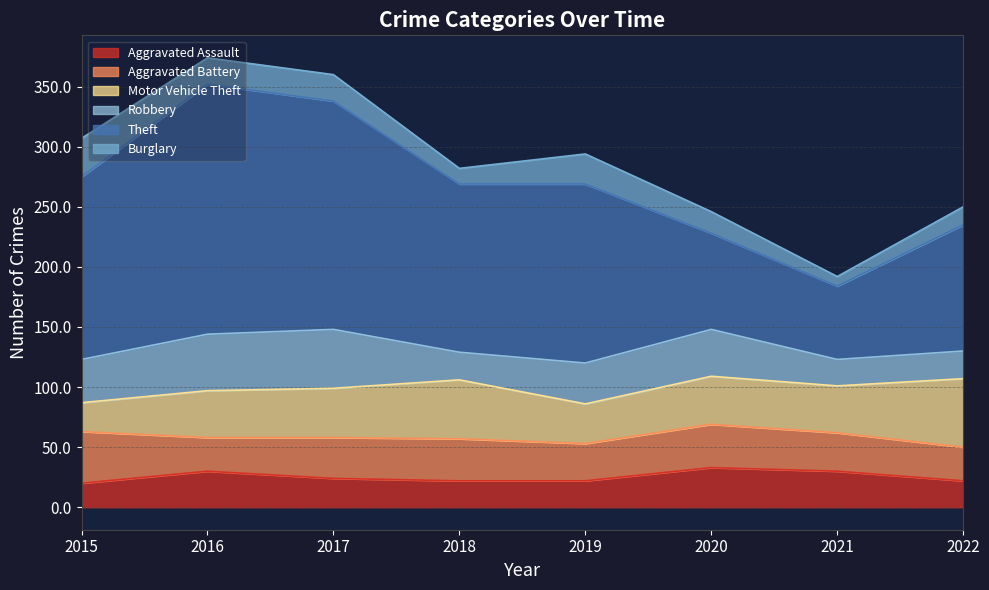

How many data points in Robbery are less than 36?

4